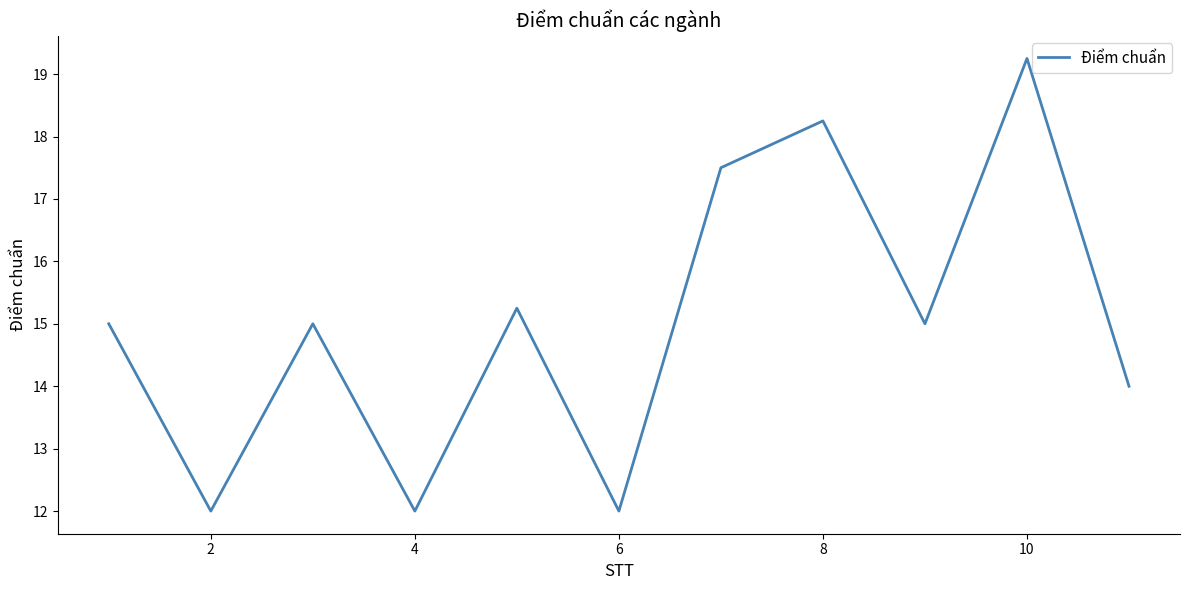

What is the smallest value displayed?

12.0